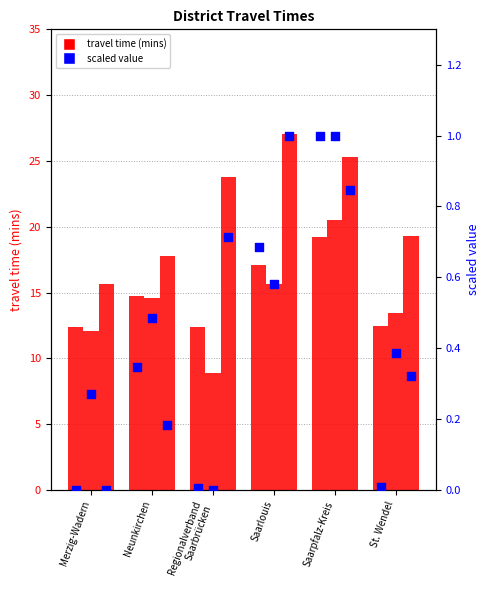

At how many categories does at least one series exceed 7?

6